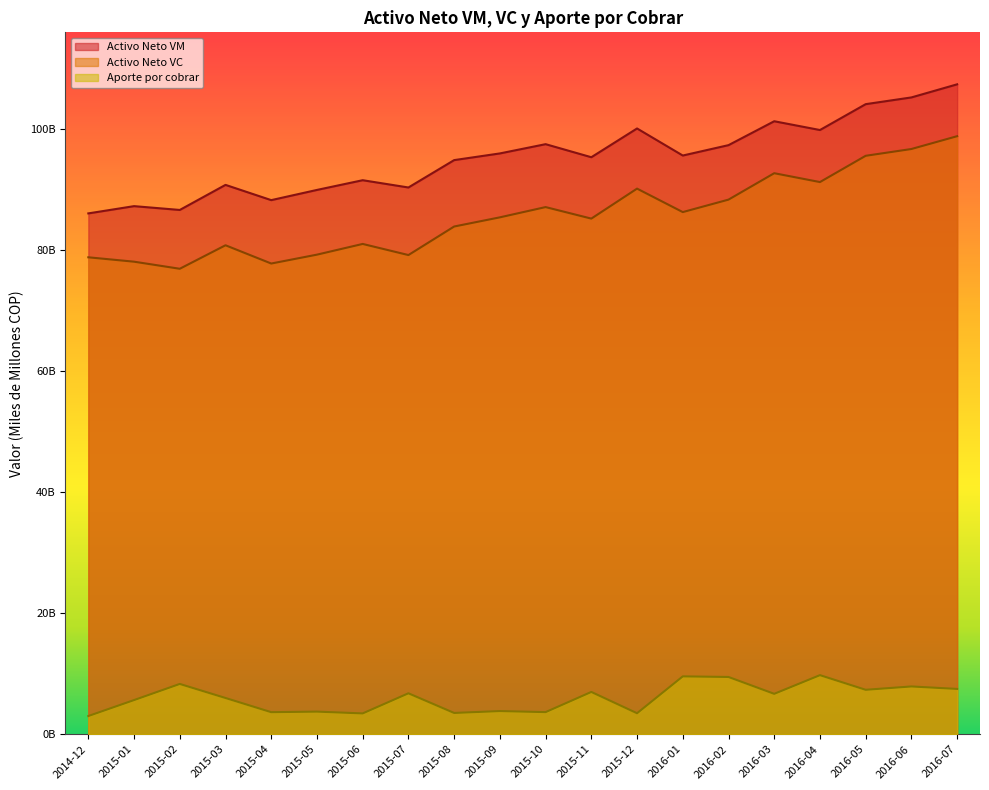

Is the value of Aporte por cobrar at 2016-04 greater than the value of Activo Neto VC at 2016-06?

No